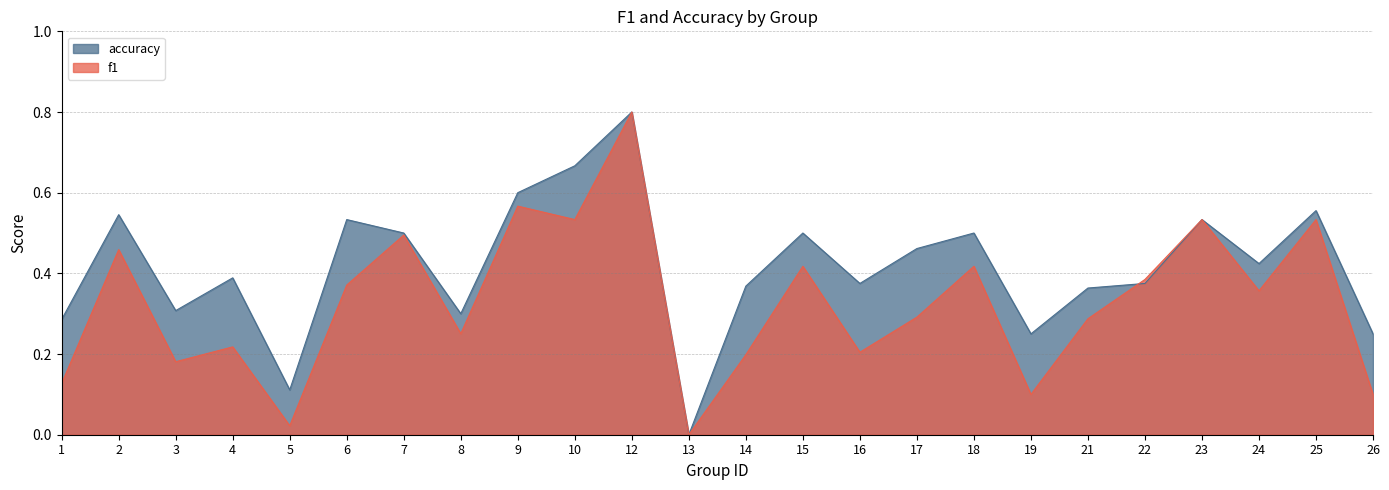

Reading right to left, what are all the values shown in this chart?

f1: 26=0.1	25=0.5	24=0.4	23=0.5	22=0.4	21=0.3	19=0.1	18=0.4	17=0.3	16=0.2	15=0.4	14=0.2	13=0.0	12=0.8	10=0.5	9=0.6	8=0.3	7=0.5	6=0.4	5=0.0	4=0.2	3=0.2	2=0.5	1=0.1
accuracy: 26=0.2	25=0.6	24=0.4	23=0.5	22=0.4	21=0.4	19=0.2	18=0.5	17=0.5	16=0.4	15=0.5	14=0.4	13=0.0	12=0.8	10=0.7	9=0.6	8=0.3	7=0.5	6=0.5	5=0.1	4=0.4	3=0.3	2=0.5	1=0.3